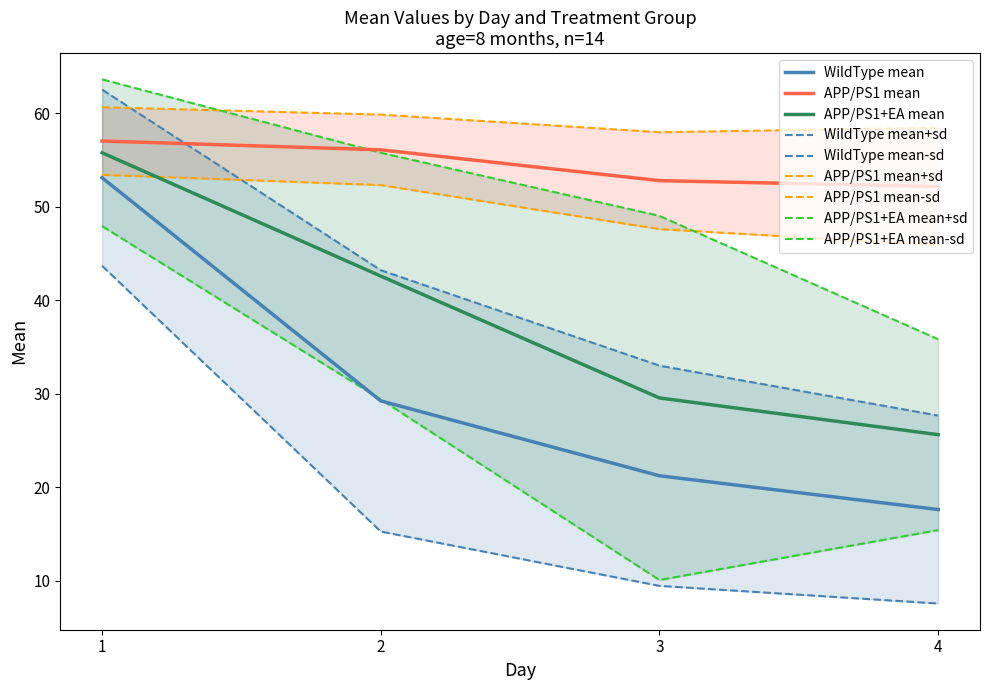

What is the total value across all series at 4?

141.2